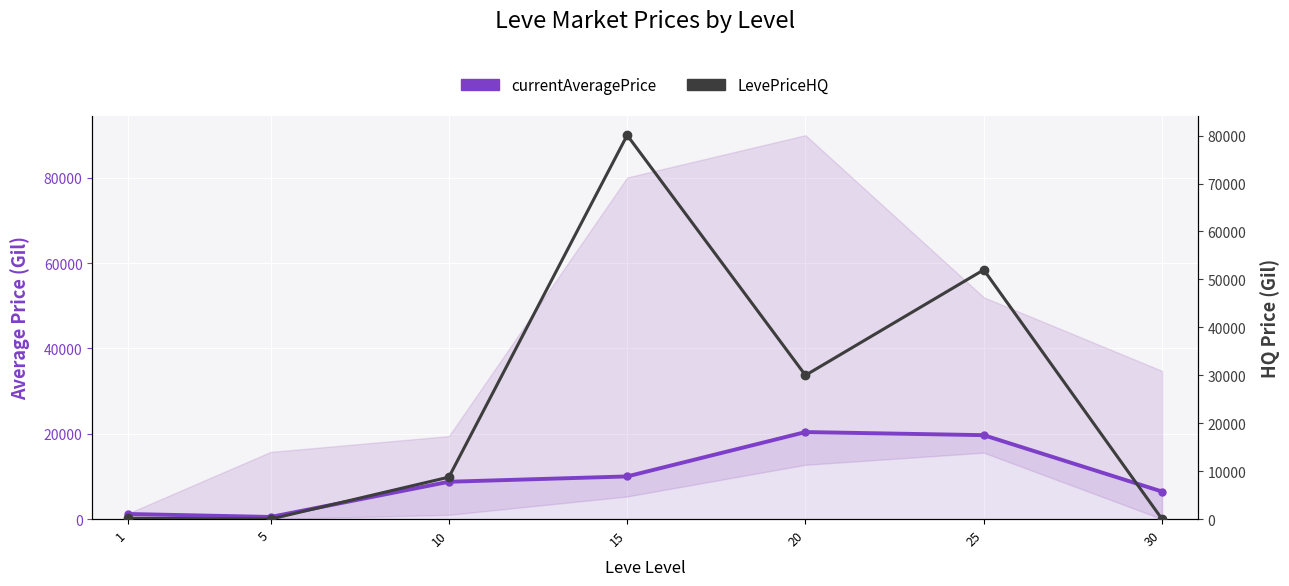

At which category is the sum across all series the highest?

15